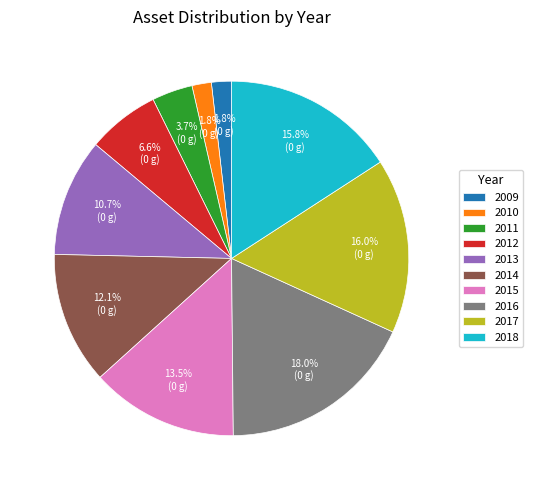

What is the largest slice in the pie chart?

2016